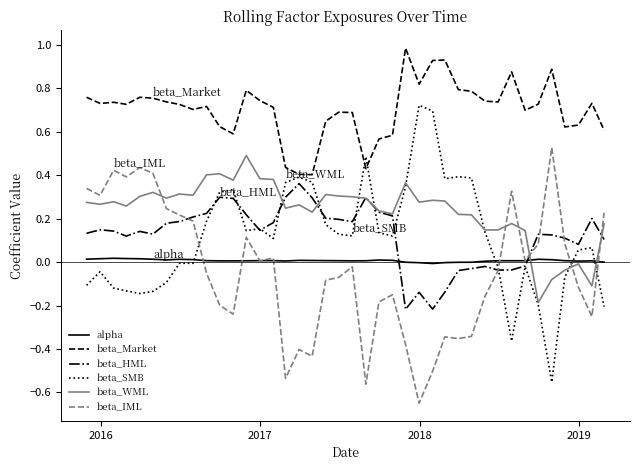

What is the greatest value displayed?

1.0